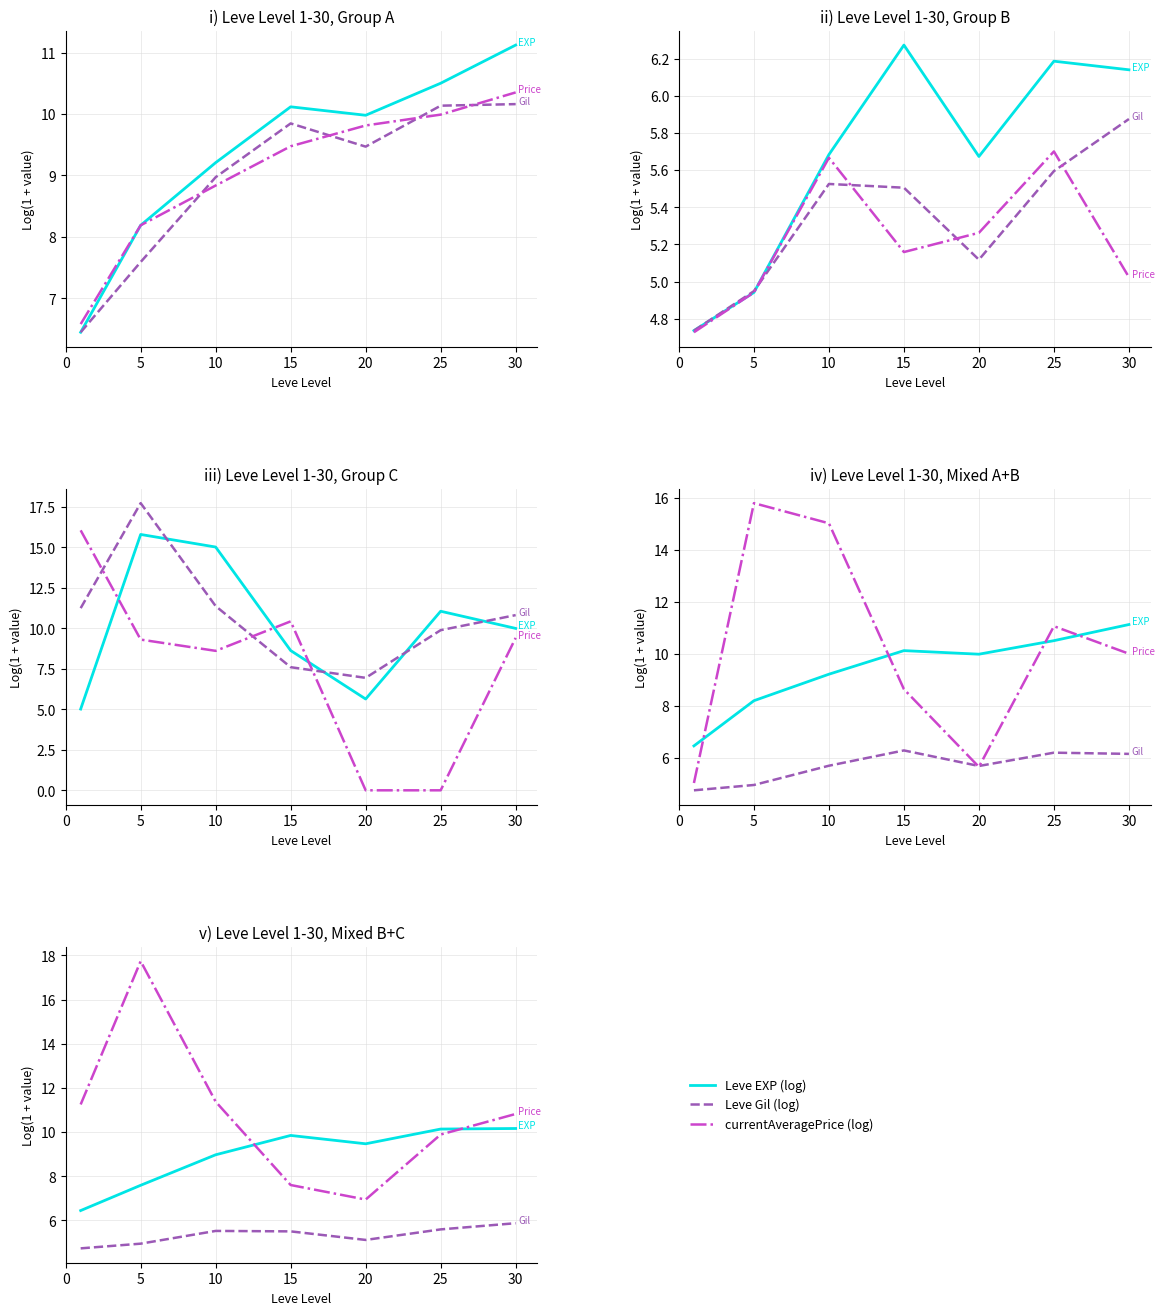

How many data points in Leve Gil (log): Group B are less than 5?

2